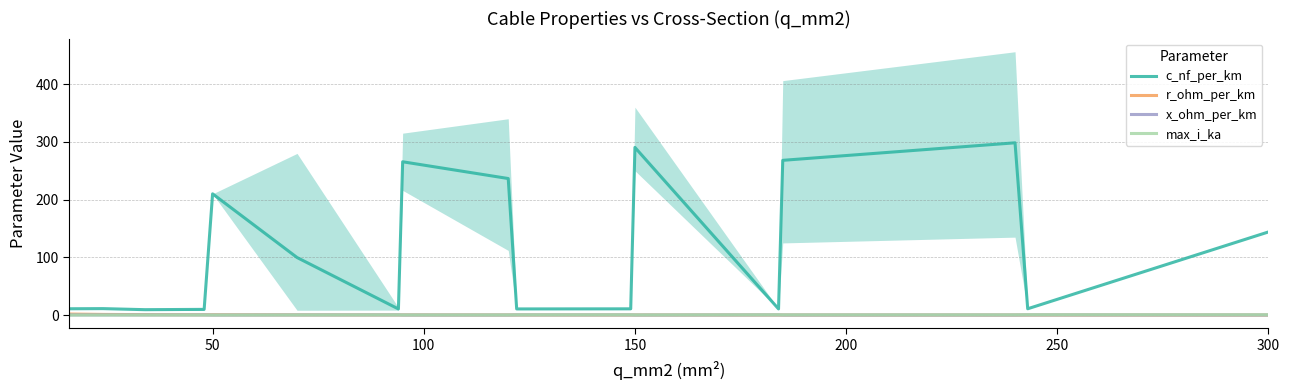

Read the x_ohm_per_km value at 300.

0.1